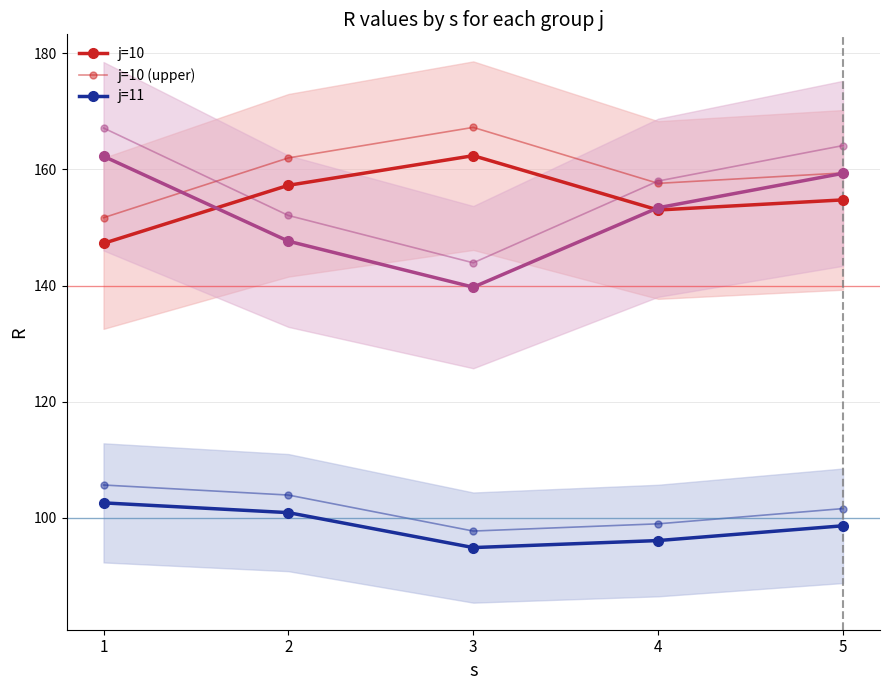

Is the value of j=10 (upper) at 2 greater than the value of j=12 at 2?

Yes